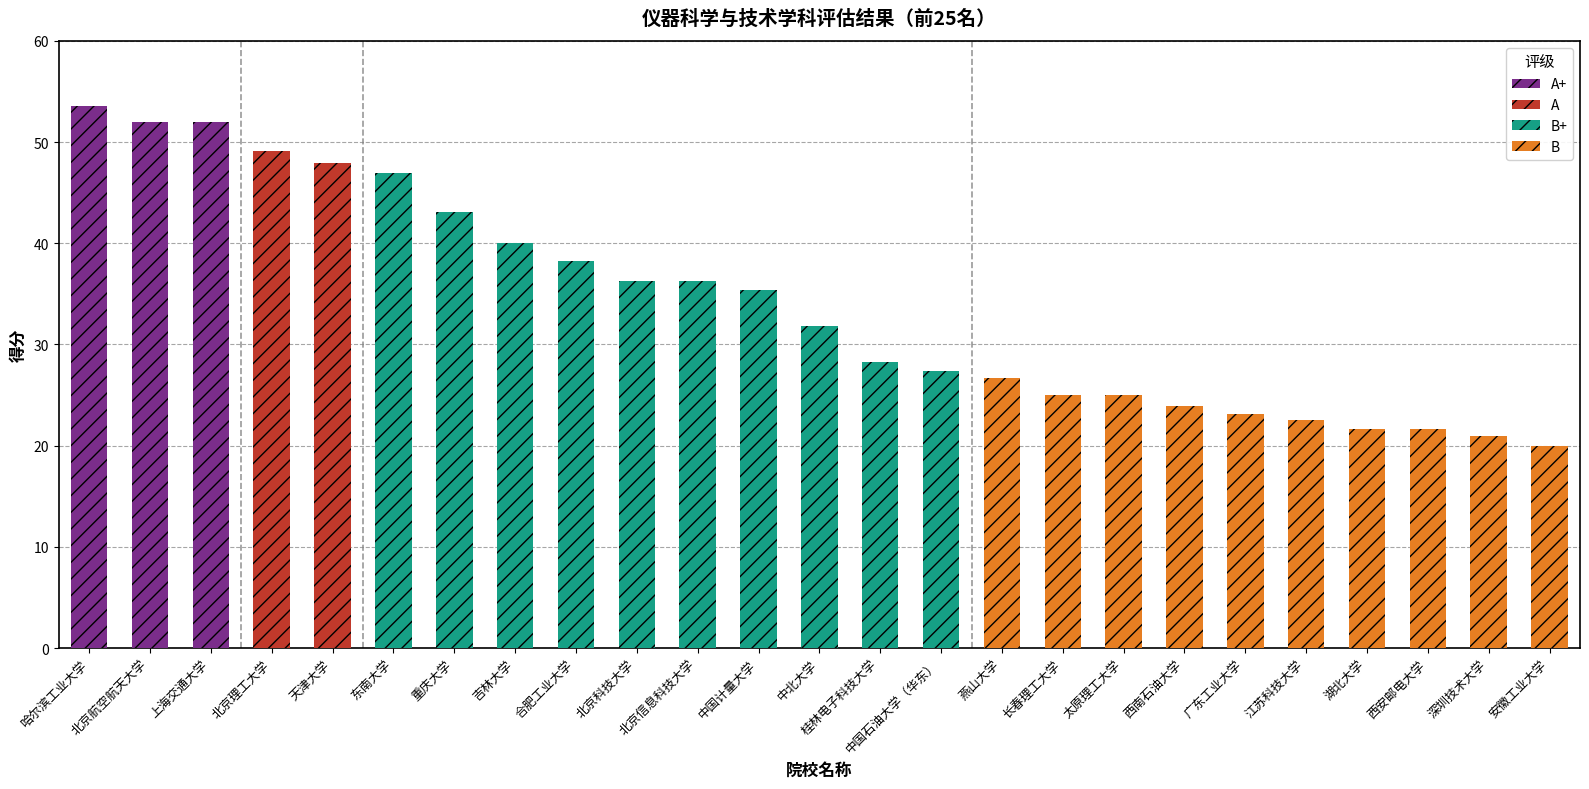

What is the label of the 25th bar from the right?

哈尔滨工业大学